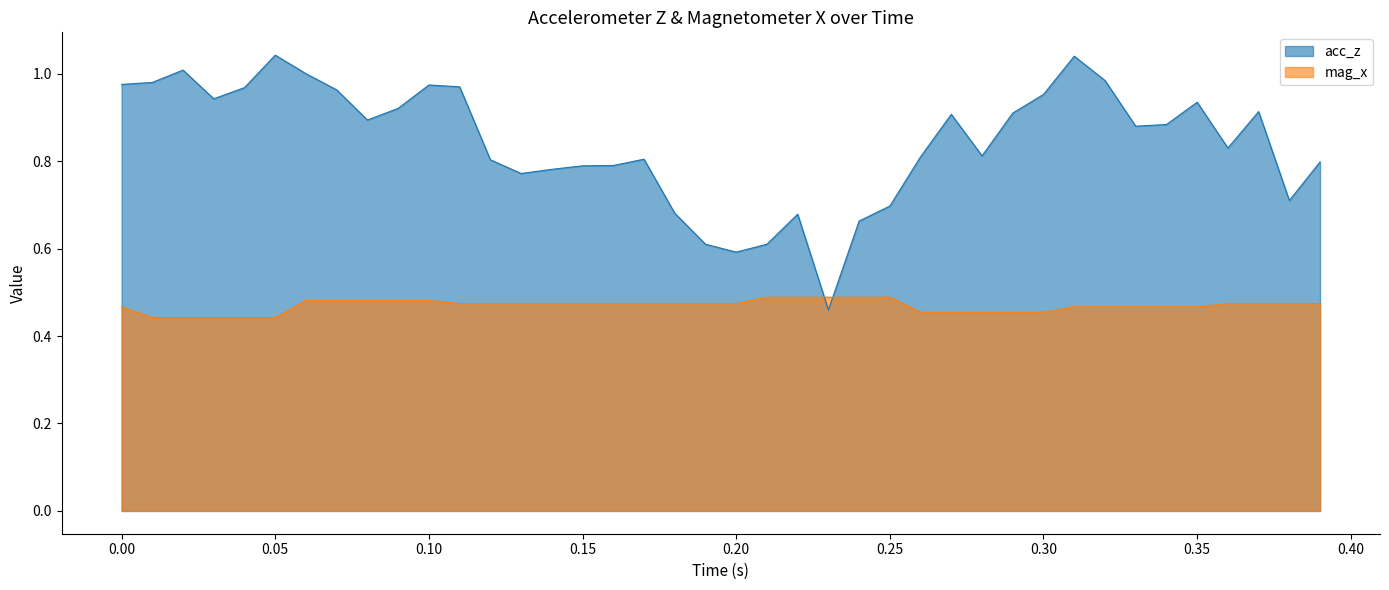

Which series has the largest total across all categories?

acc_z